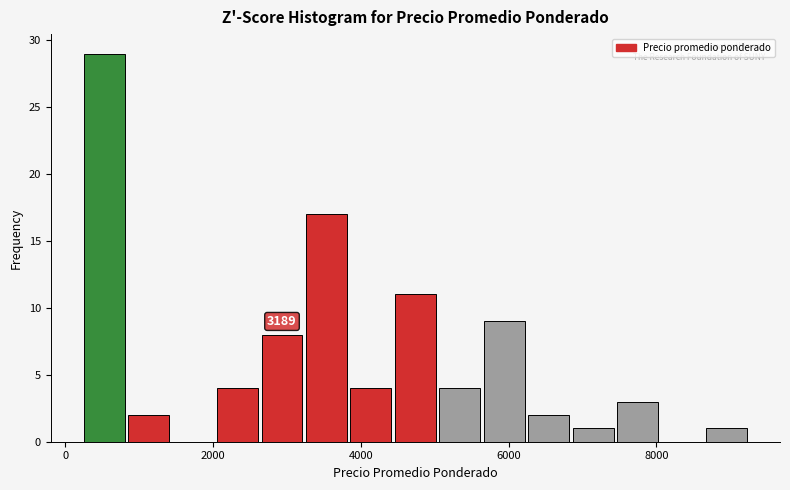

Read against the x-axis, roughly where is the centre of the tallest bar?

600